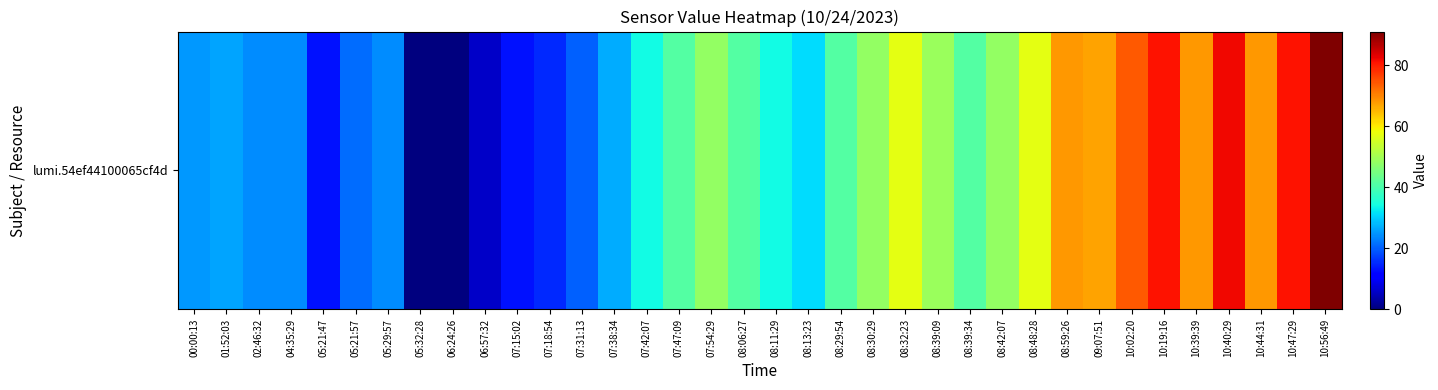

What is the sum of the values at 10:44:31 and 08:11:29?

102